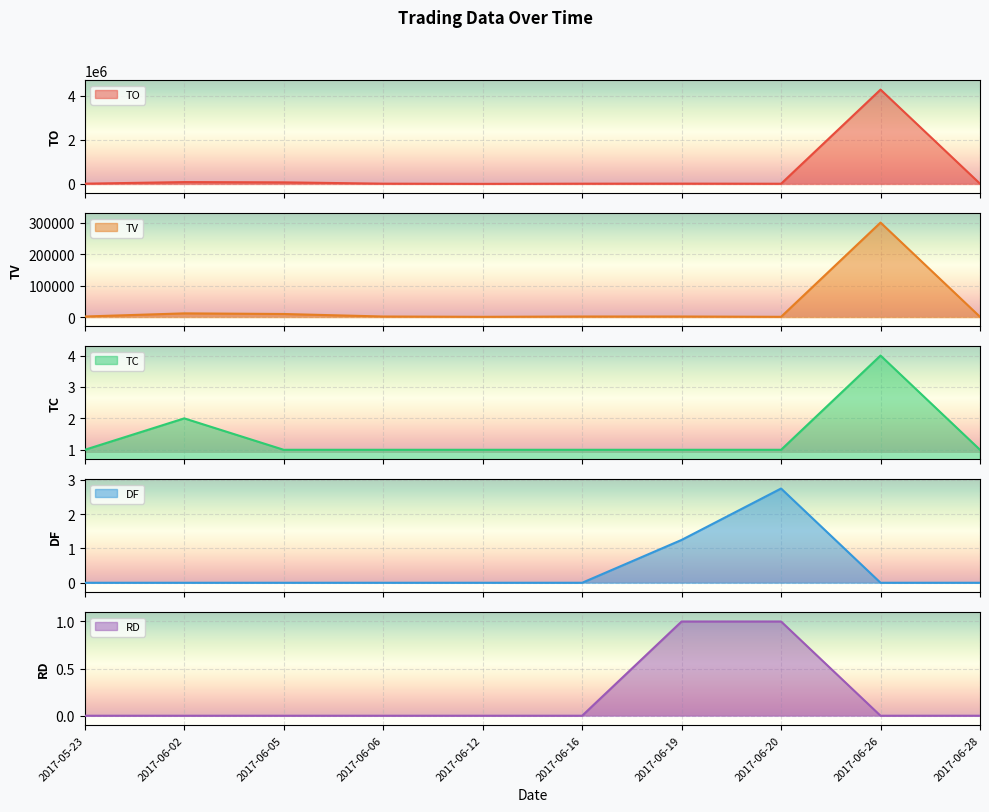

What is the maximum value shown in the chart?

4273700.0